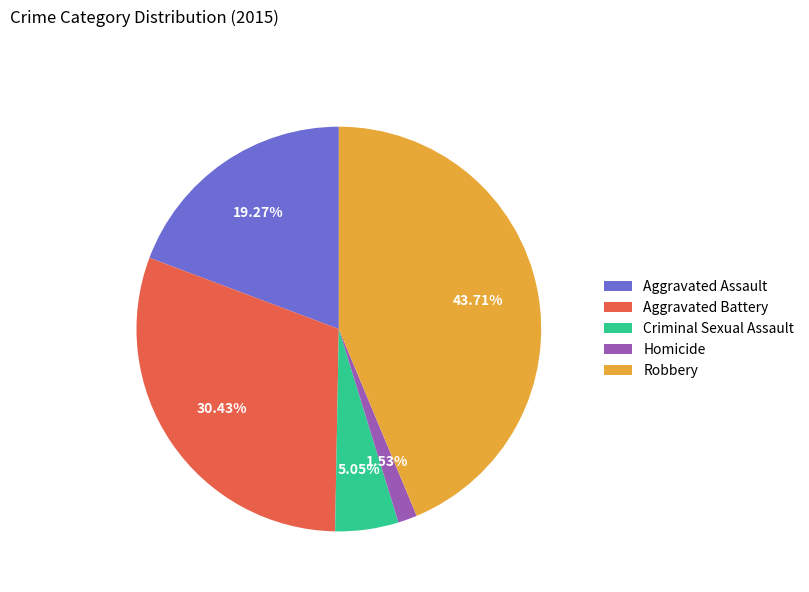

Rank the categories by value from lowest to highest.

Homicide, Criminal Sexual Assault, Aggravated Assault, Aggravated Battery, Robbery